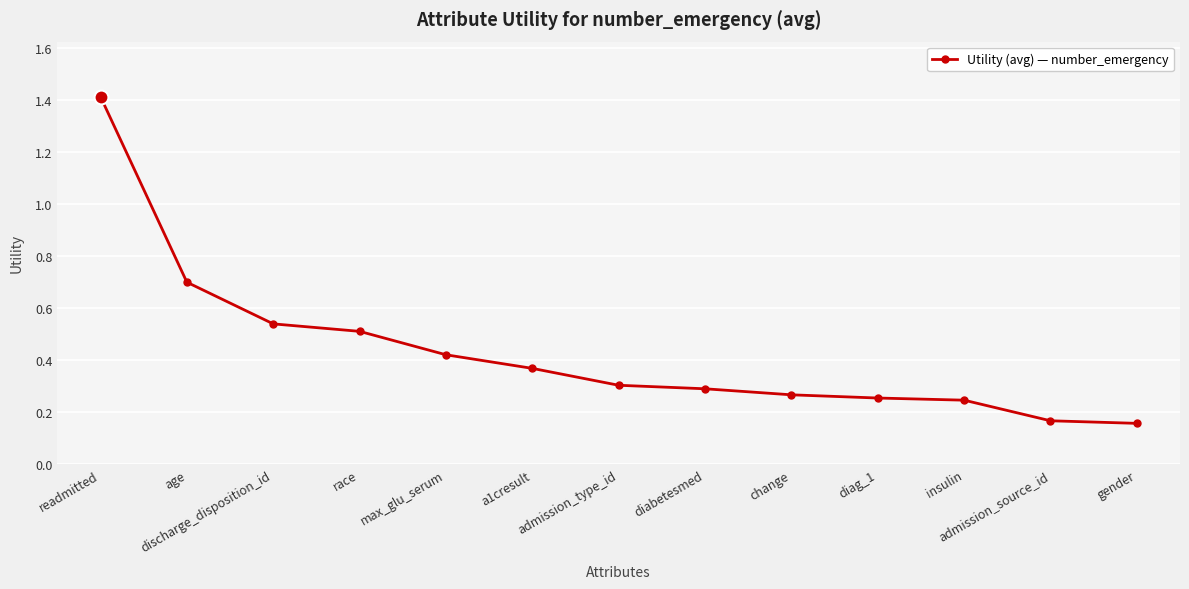

What is the difference between the maximum and minimum values?

1.3